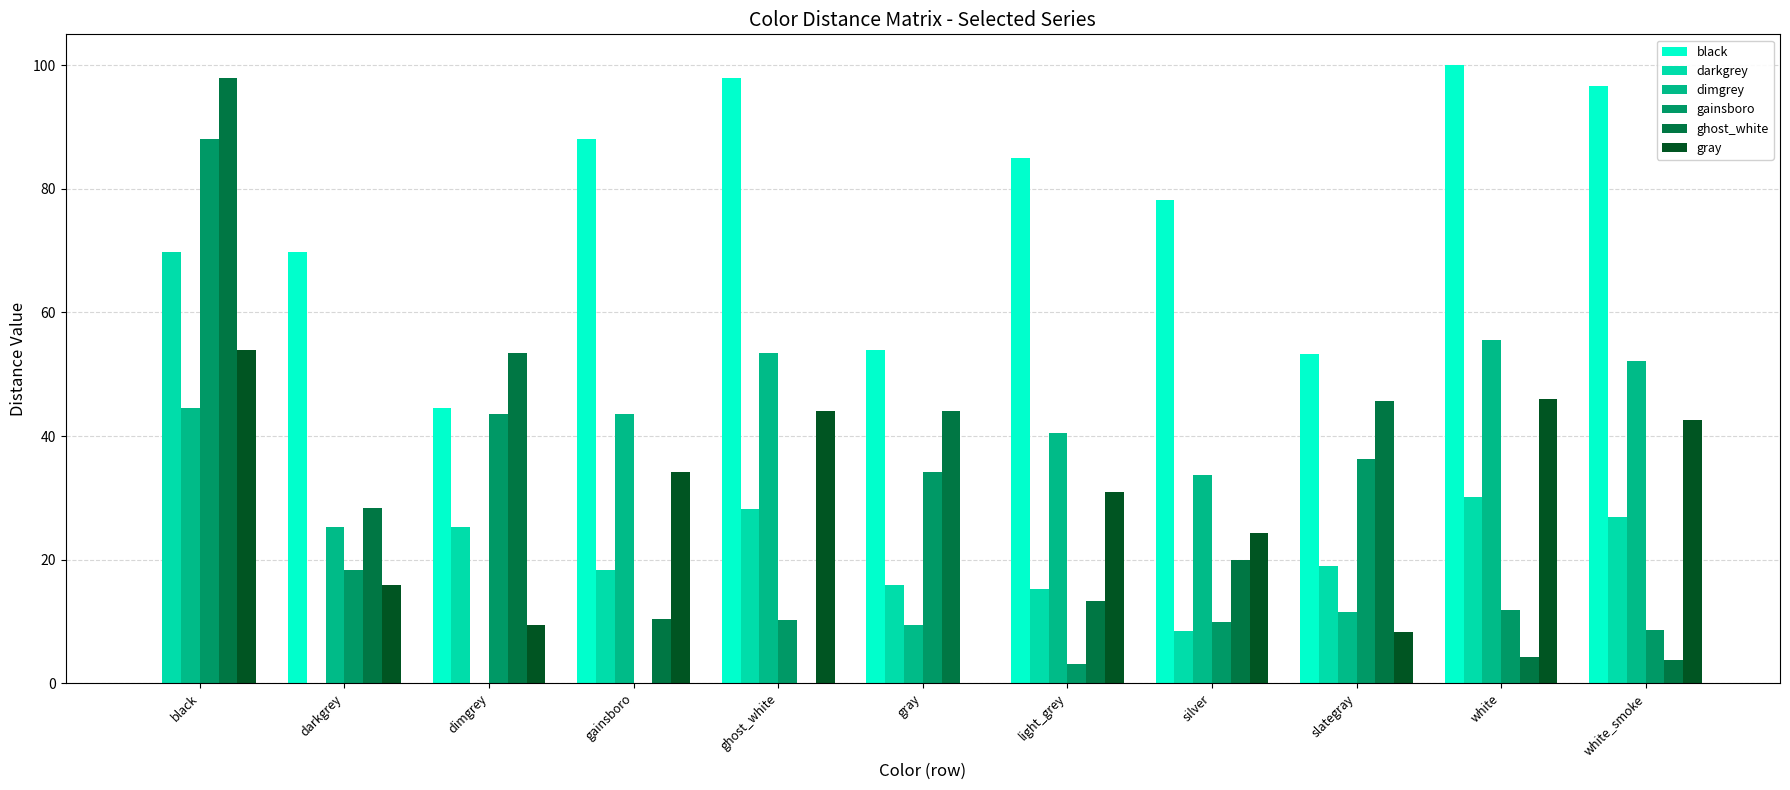

The value of ghost_white at darkgrey is 45.8. True or false?

False